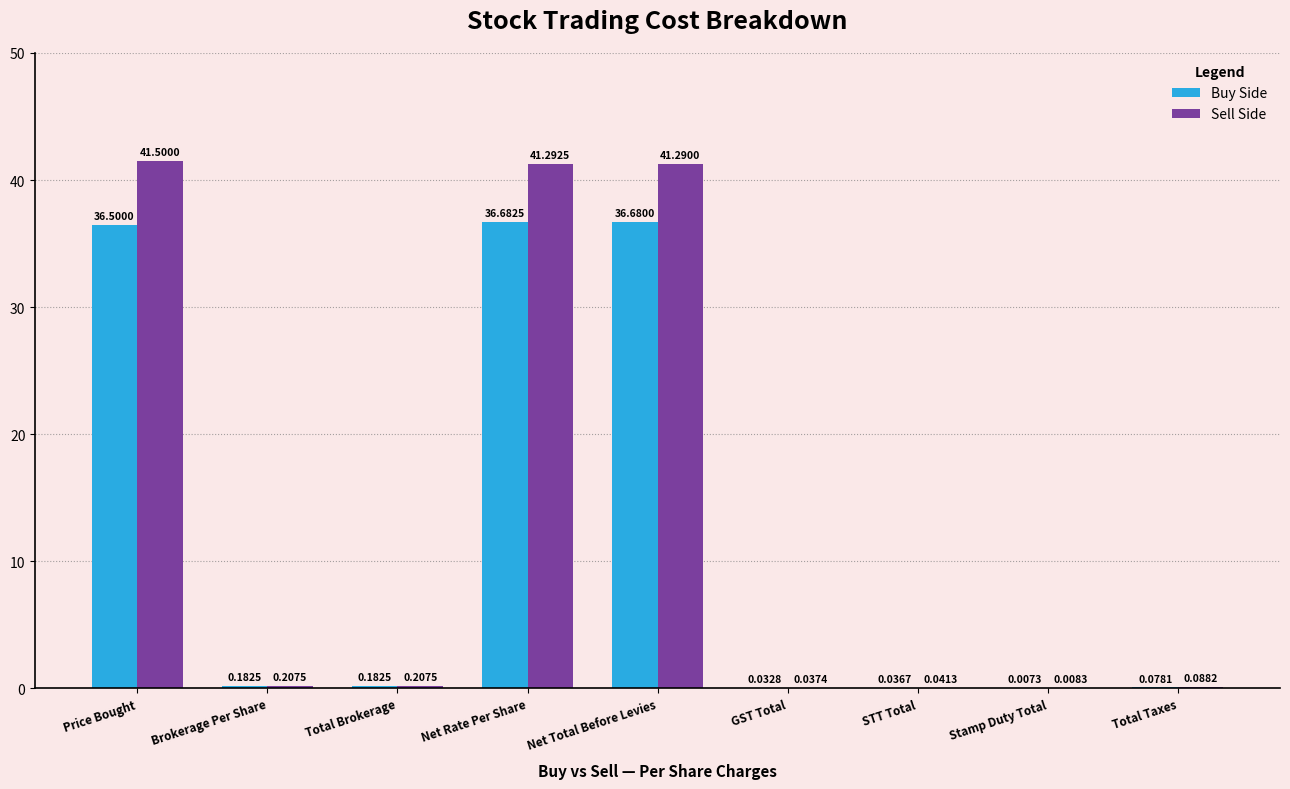

At which label does Sell Side reach its peak?

Price Bought